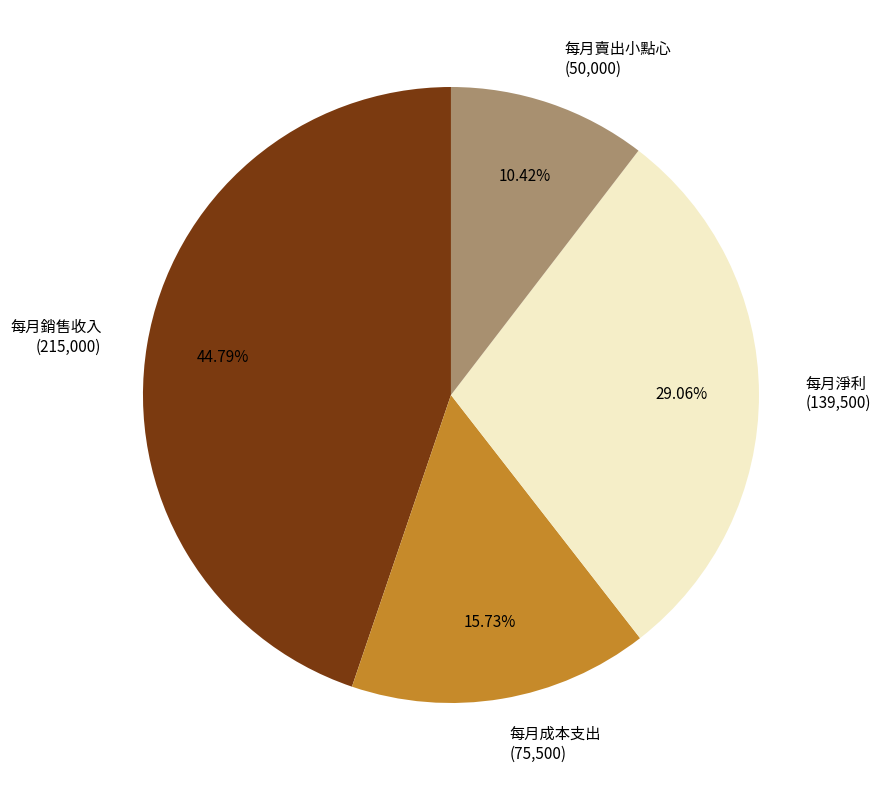

Count the number of slices in the pie.

4